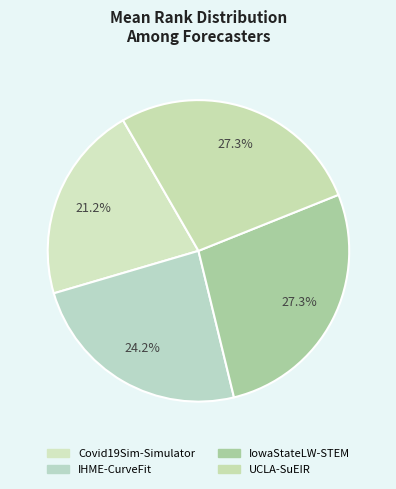

What percentage do IHME-CurveFit and Covid19Sim-Simulator together represent?

45.5%